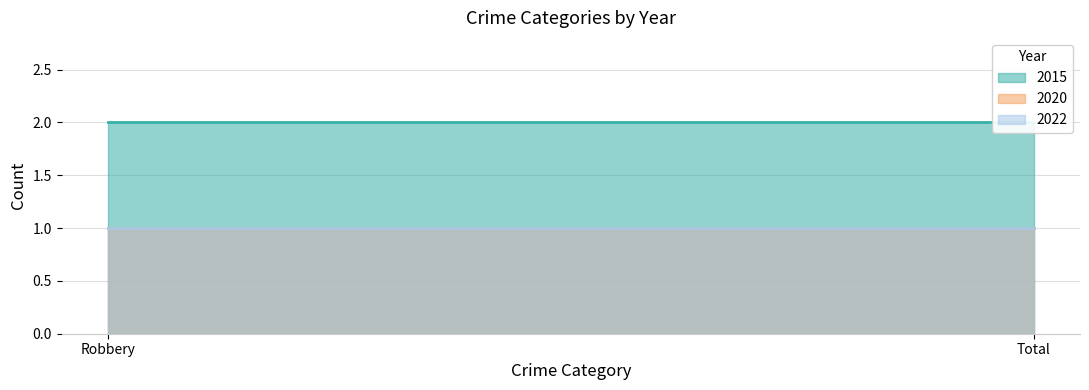

What is the smallest value displayed?

1